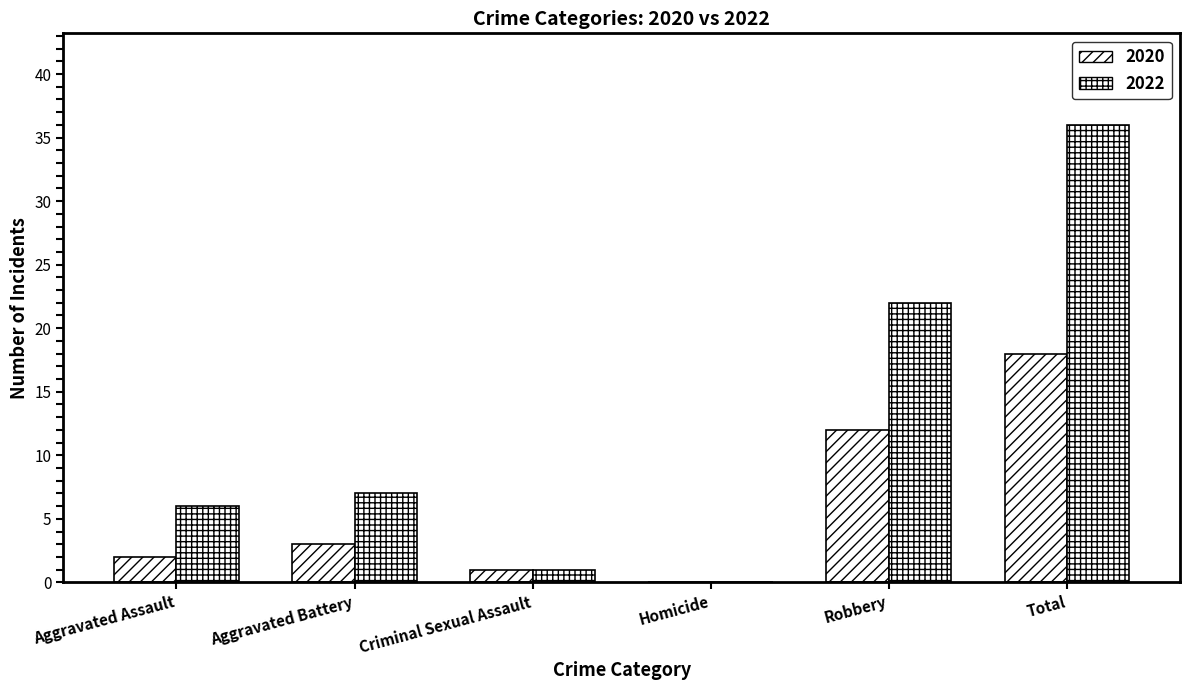

Between Aggravated Battery and Homicide, which series saw the biggest shift?

2022